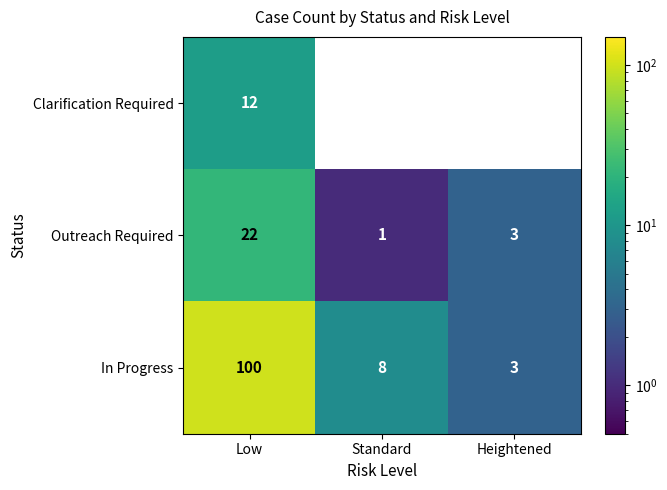

Reading left to right, what are all the values shown in this chart?

Clarification Required: Low=12	Standard=0	Heightened=0
Outreach Required: Low=22	Standard=1	Heightened=3
In Progress: Low=100	Standard=8	Heightened=3